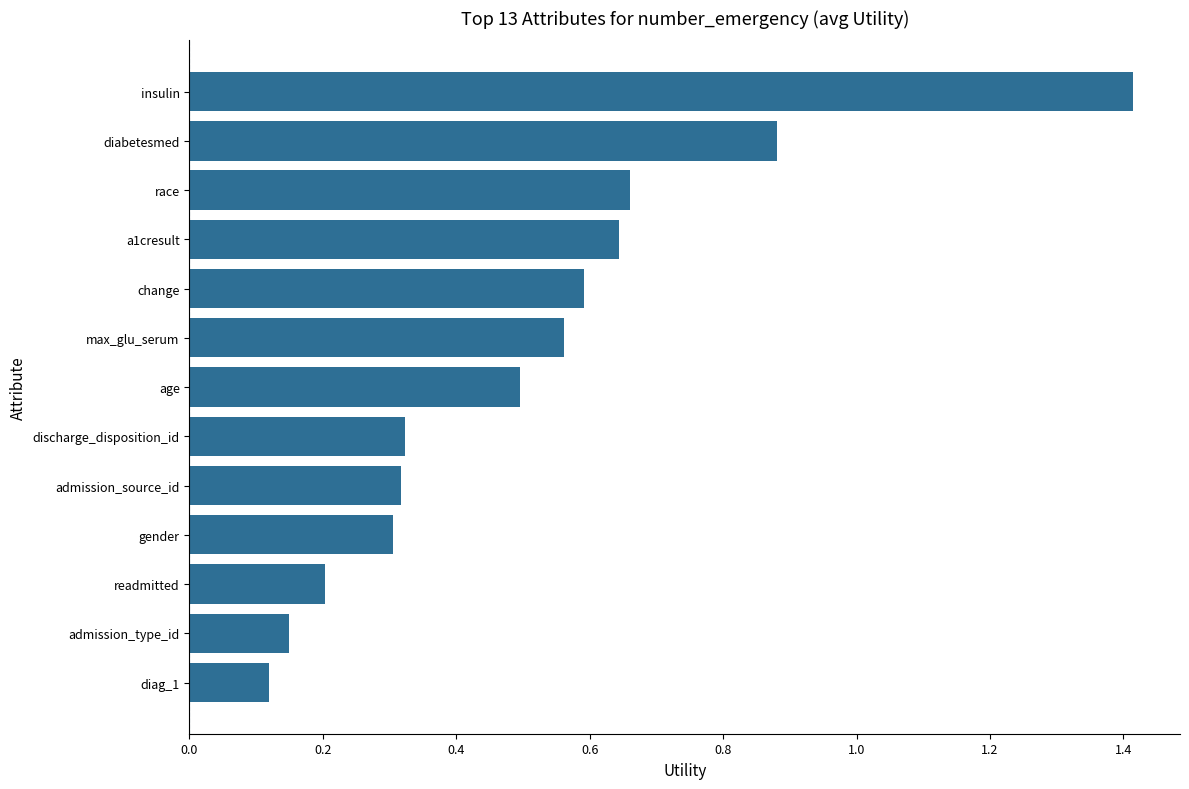

How many bars are there in total?

13